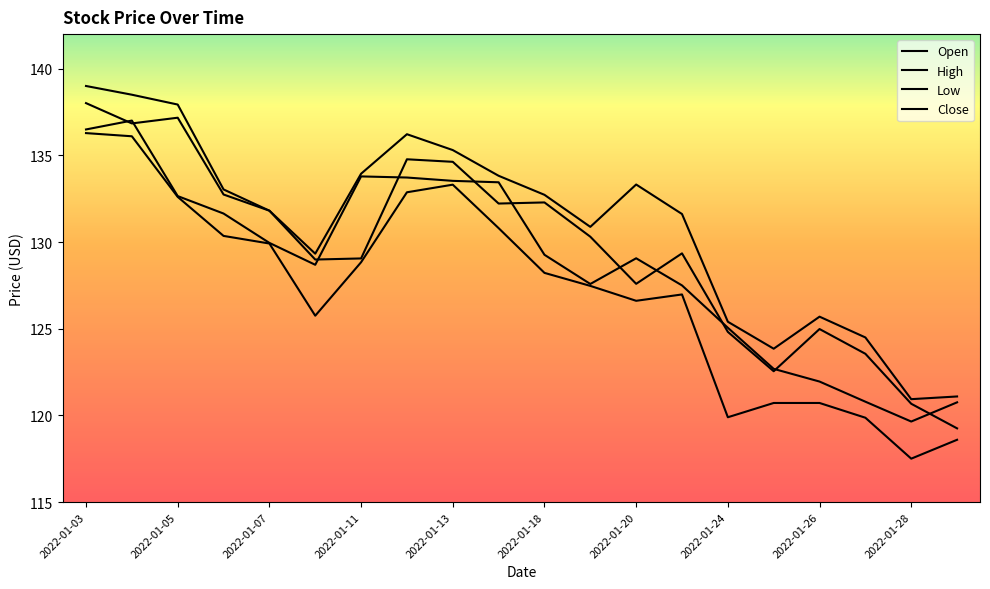

Does the chart have visible grid lines?

No